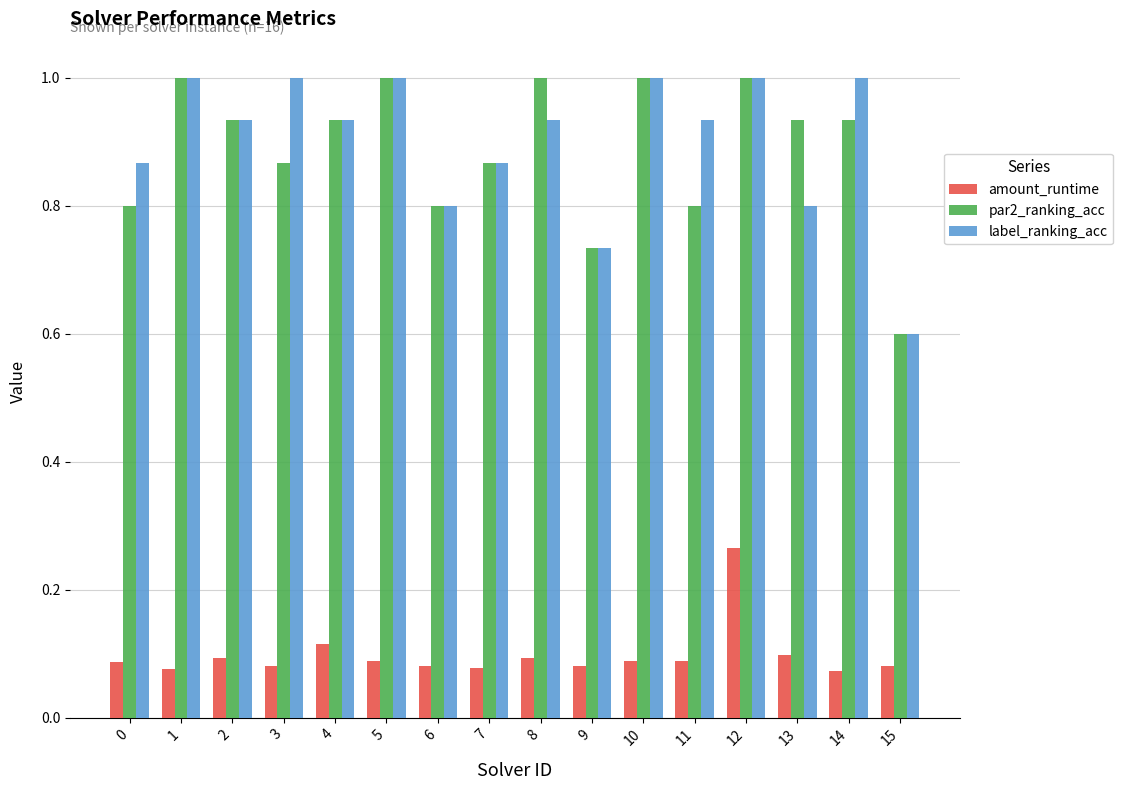

The label_ranking_acc series shows 0.8 at 6. True or false?

True